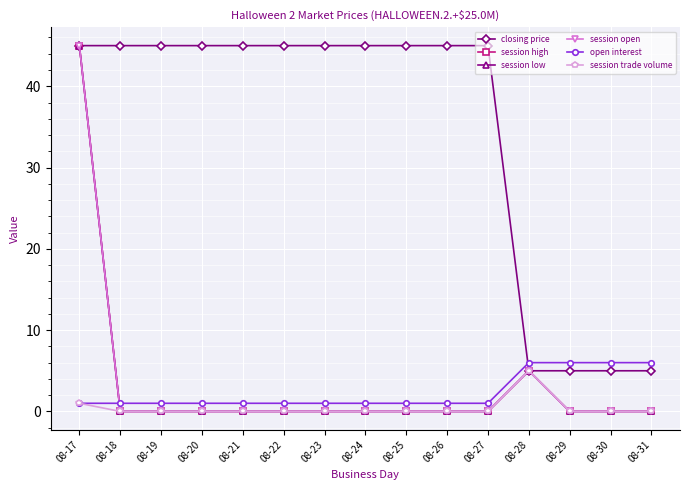

Is this an area chart (filled region under the line)?

No